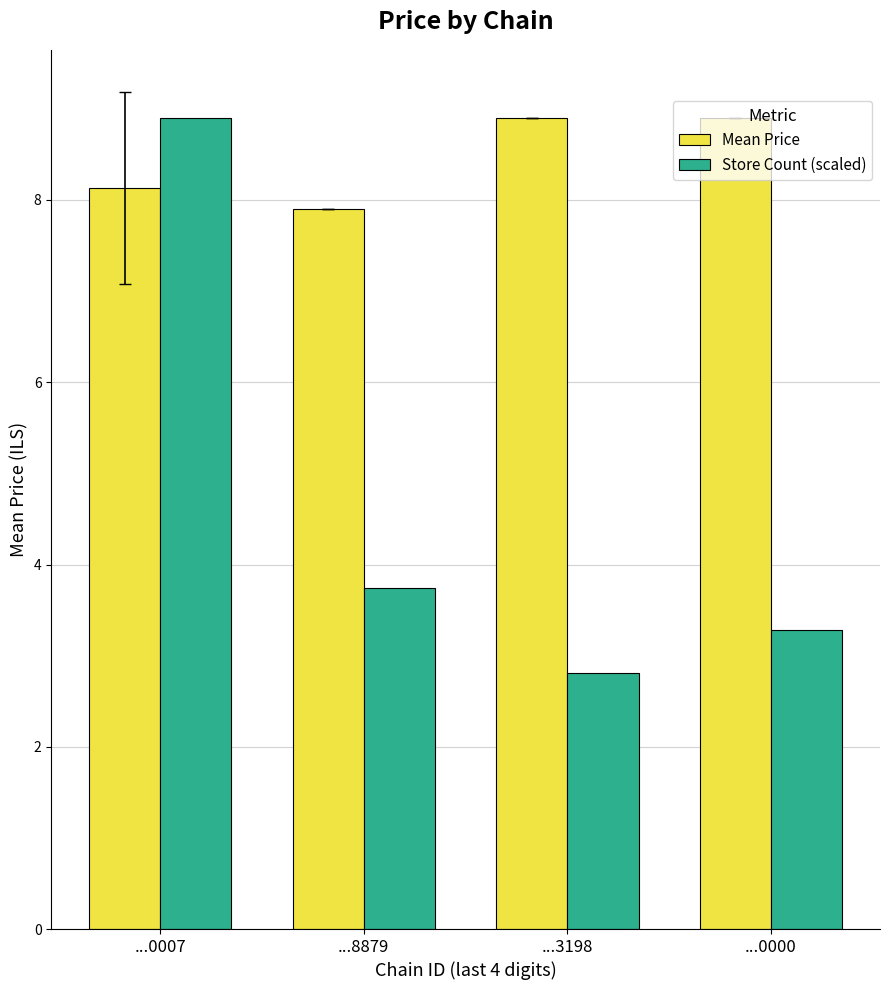

The value of Mean Price at ...3198 is 8.9. True or false?

True